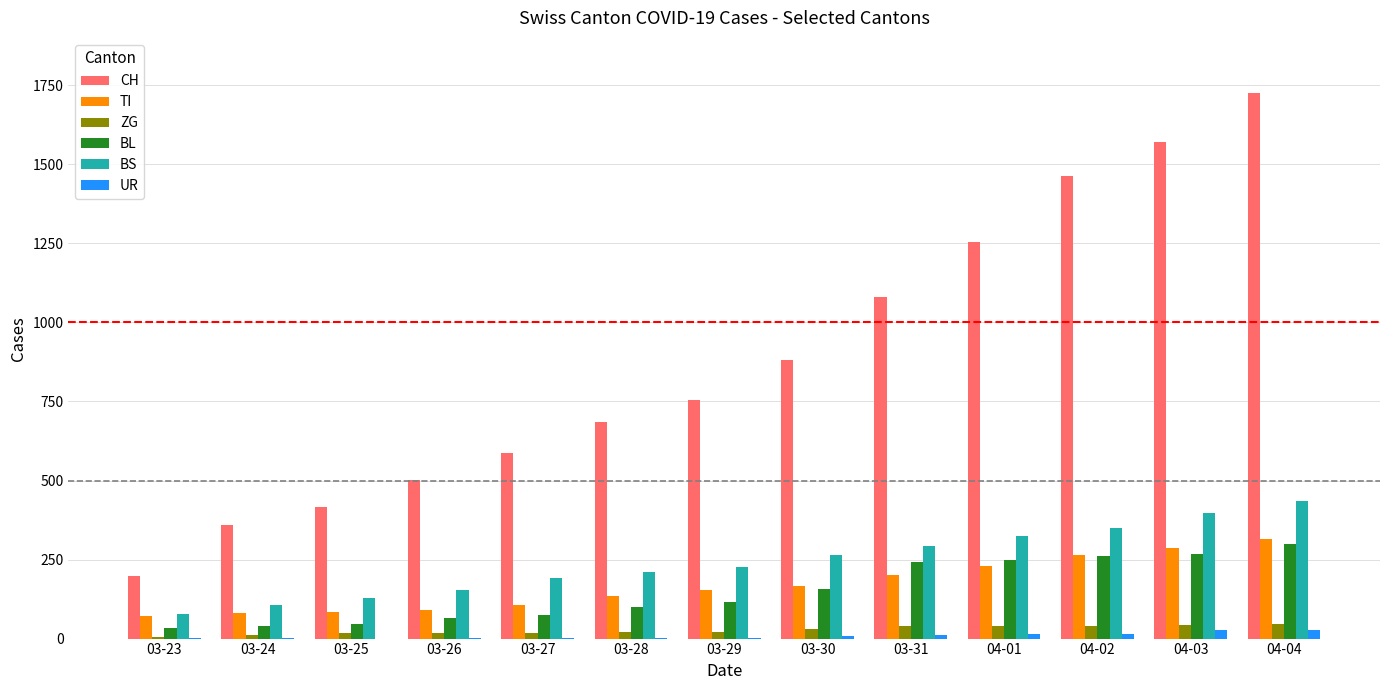

What is the sum of all TI values?

2185